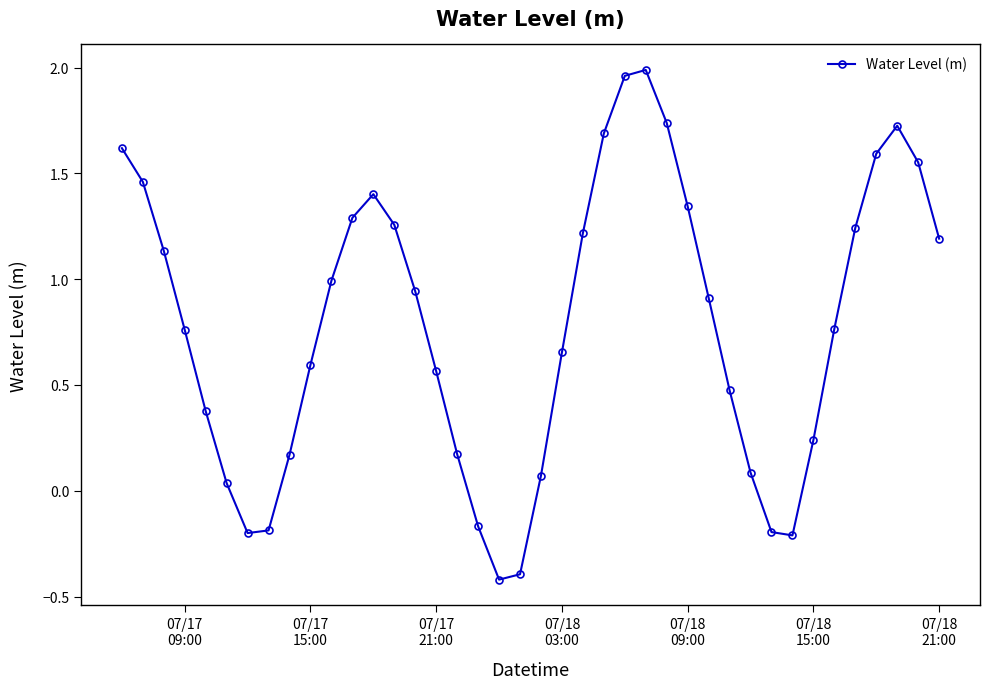

What is the smallest value displayed?

-0.4